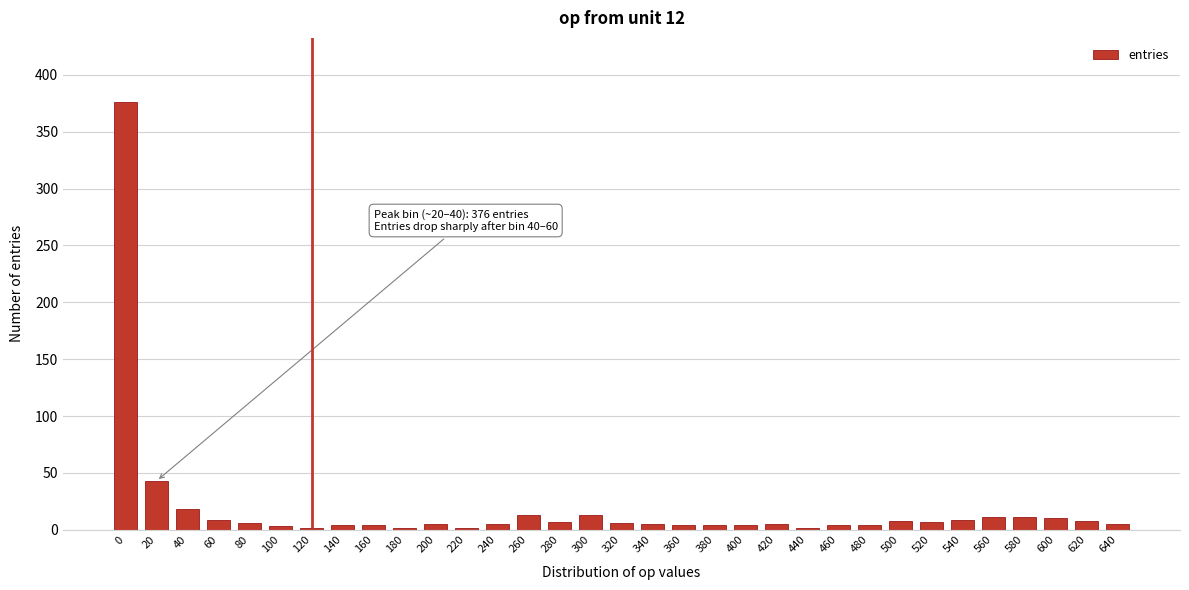

True or false: the data shows 43 at 20.

True